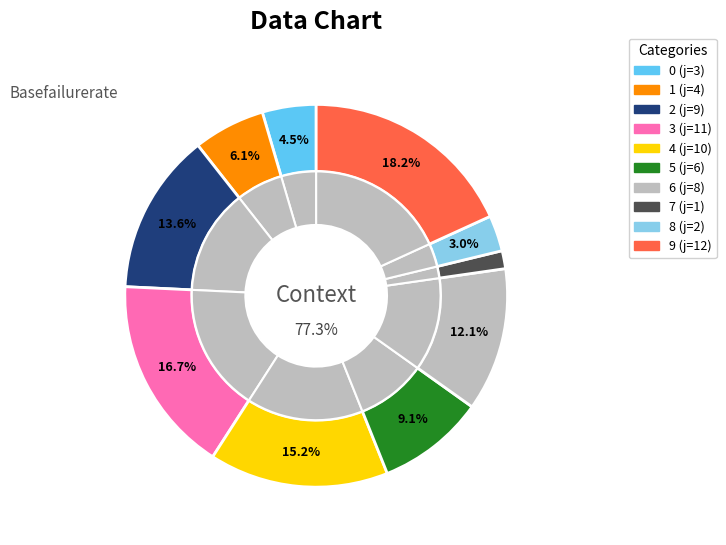

What percentage is the 0 slice, to the nearest percent?

5%